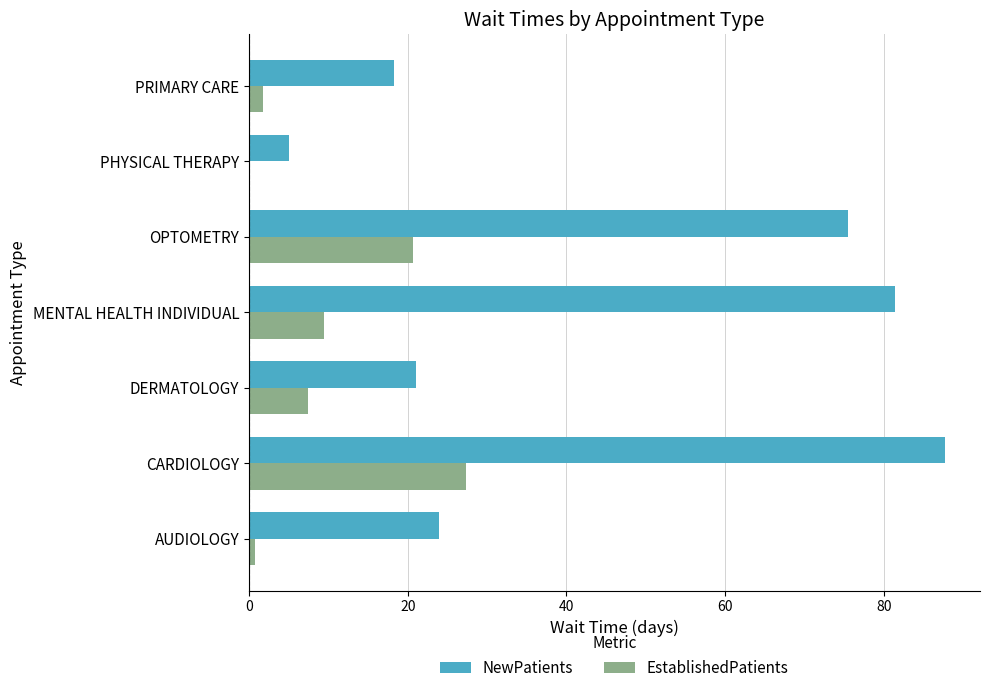

What is the sum of all NewPatients values?

312.9